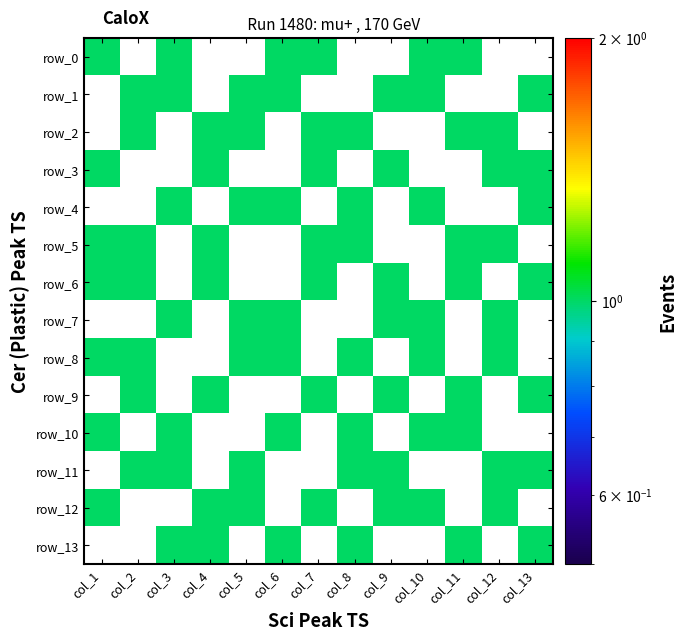

Which has a higher value, col_9 or col_7?

col_7